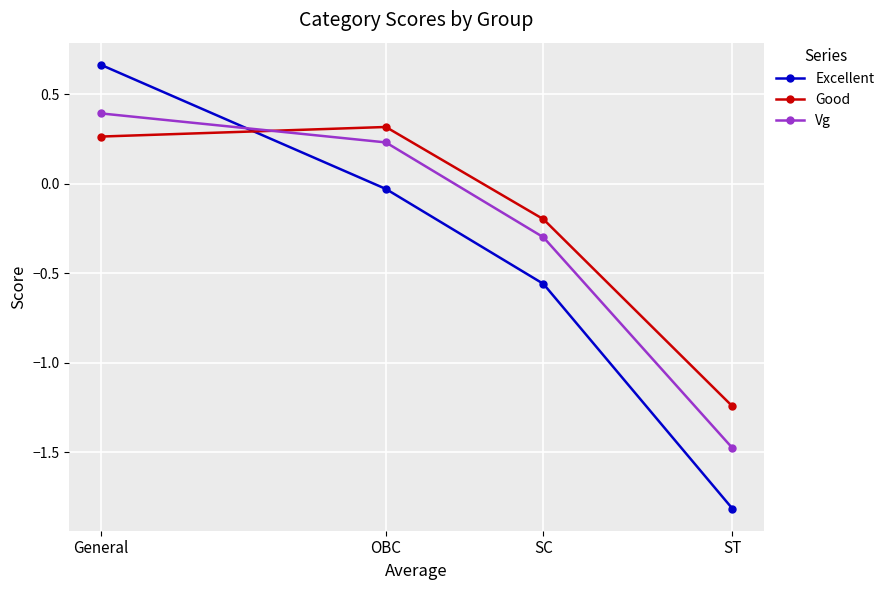

Between OBC and SC, which series saw the biggest shift?

Excellent